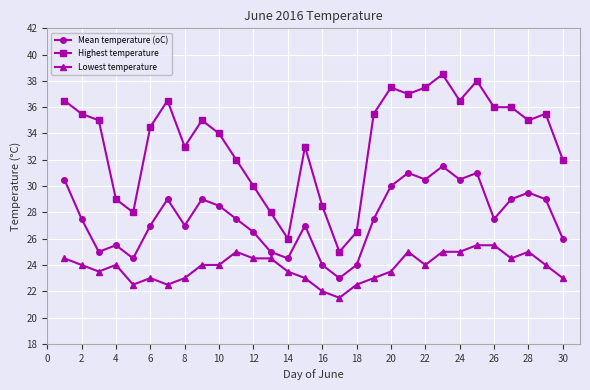

In Mean temperature (oC), how many points are lower than both neighbors (excluding endpoints)?

8